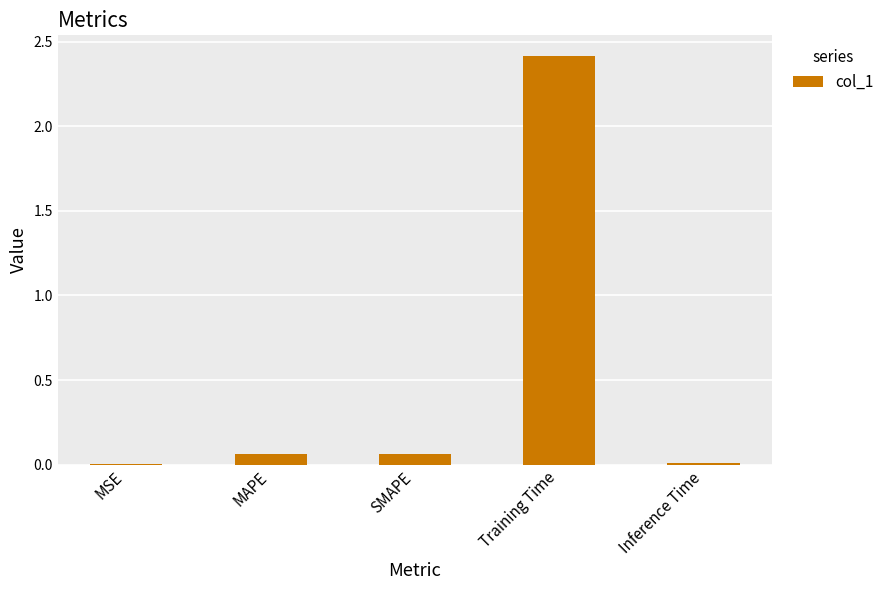

The value at MSE is 0.0. True or false?

True